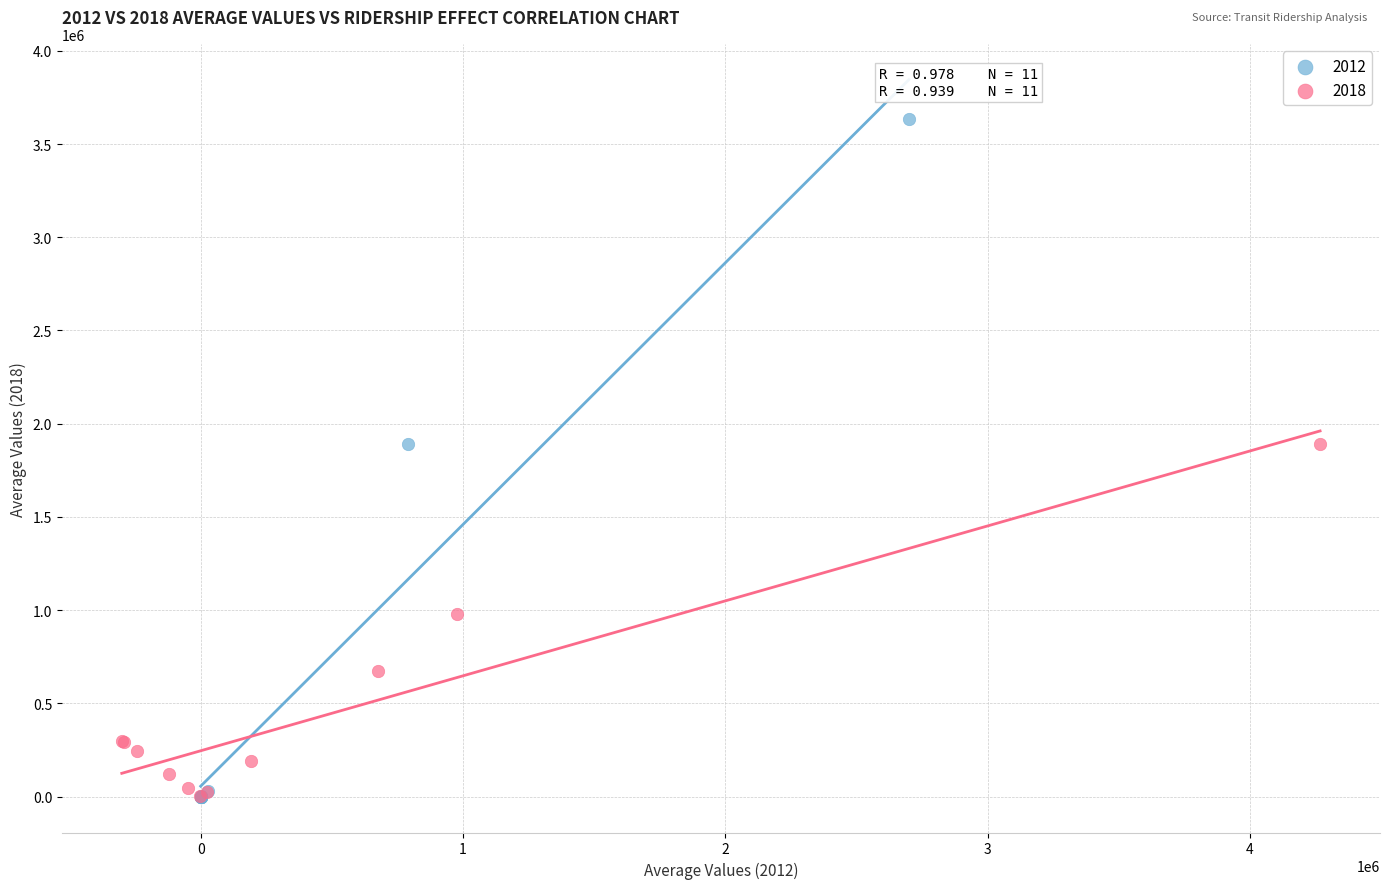

What are all the series names shown in the legend?

2012, 2018